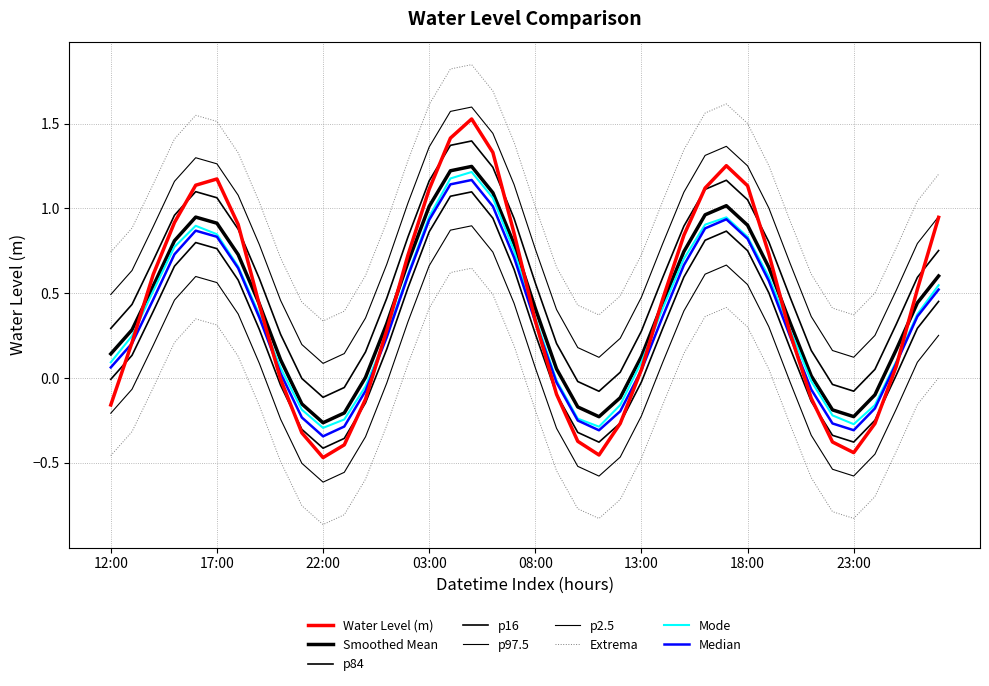

Read the value at 18:00.

1.1